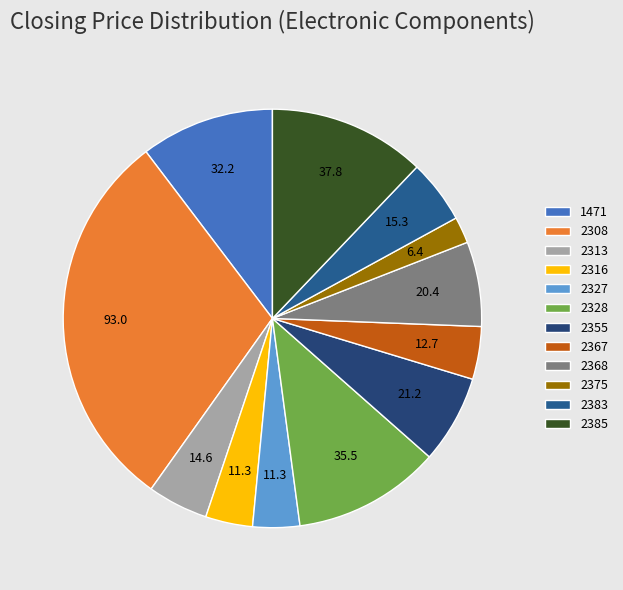

To the nearest percent, what is the average slice percentage?

8%